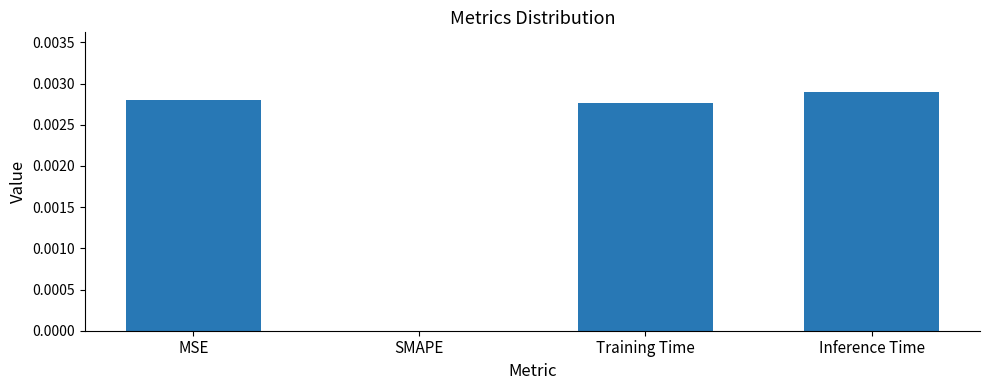

At which category does the chart reach its peak across all series?

Inference Time